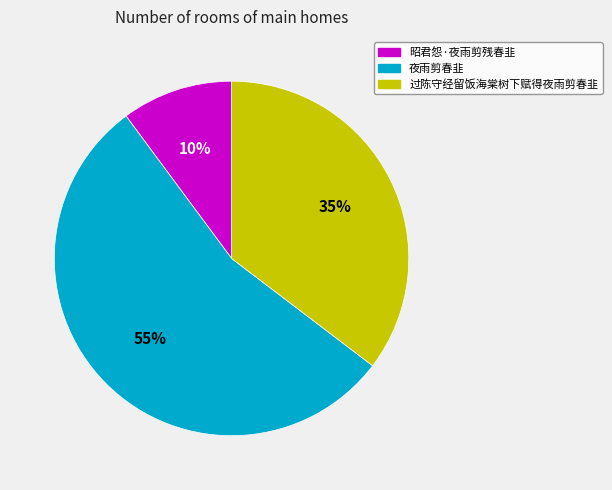

The 过陈守经留饭海棠树下赋得夜雨剪春韭 slice represents 35% of the pie. True or false?

True